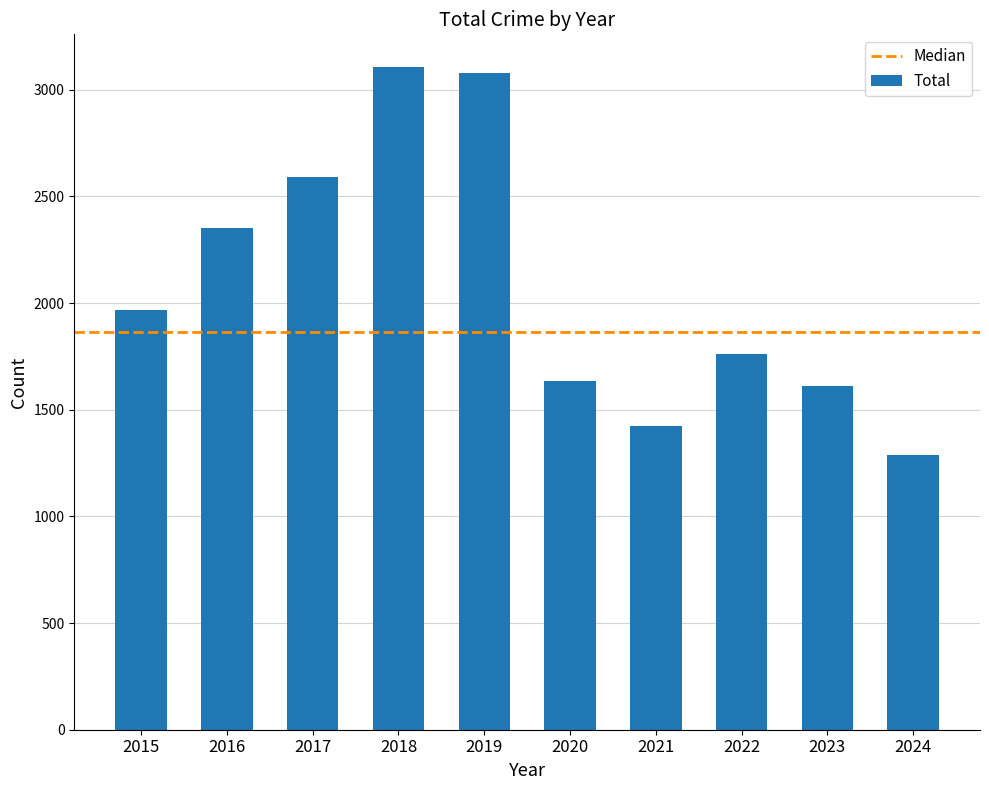

At which label is the value closest to 2196?

2016